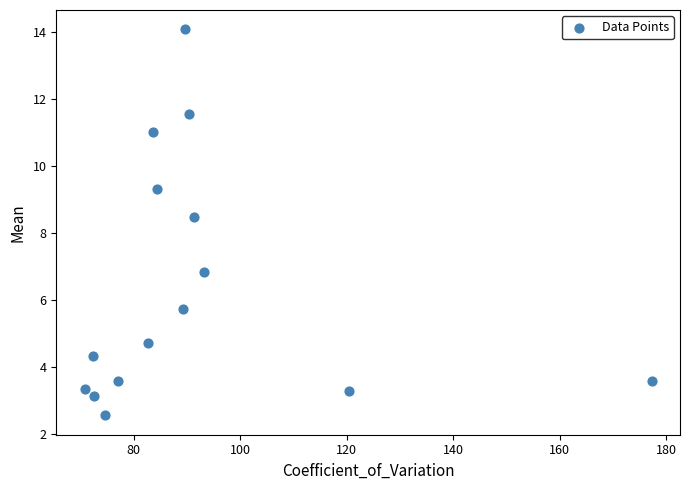

What Y value in the scatter plot is closest to 8?

8.5